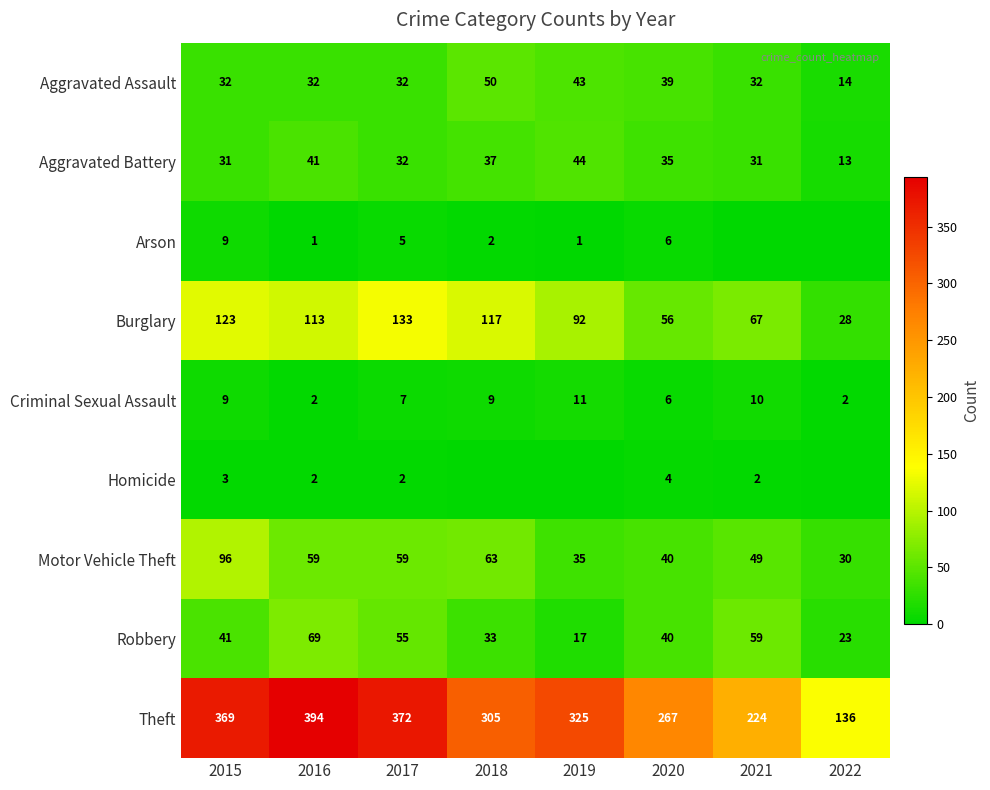

What is the sum of the Criminal Sexual Assault values at 2015 and 2018?

18